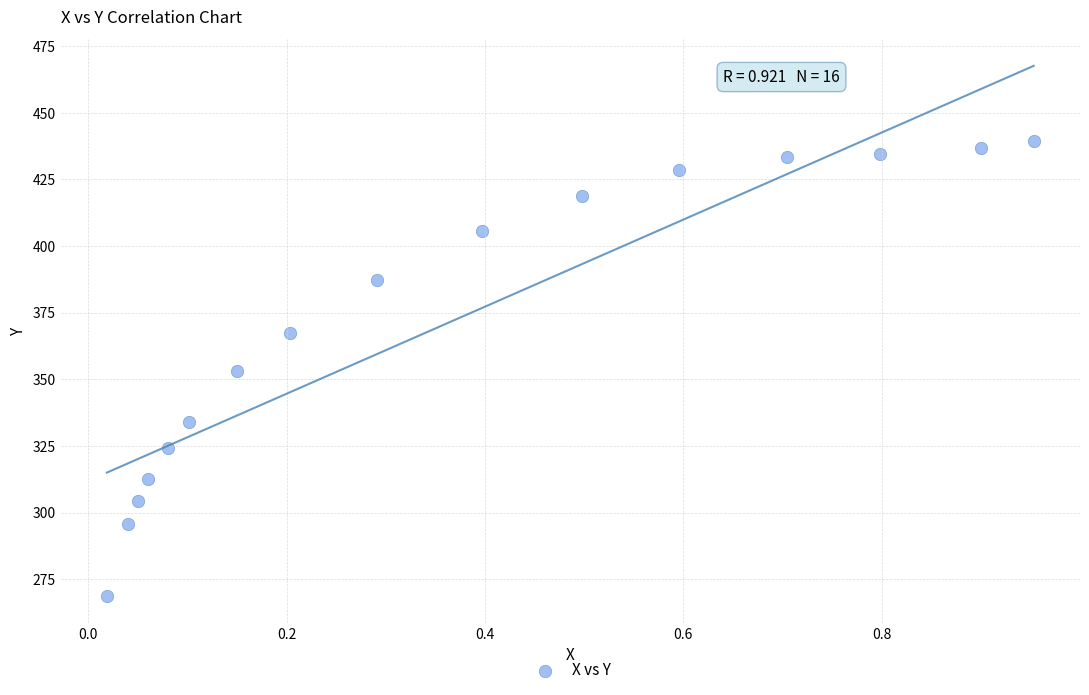

What is the range of Y values (max minus min)?

170.9